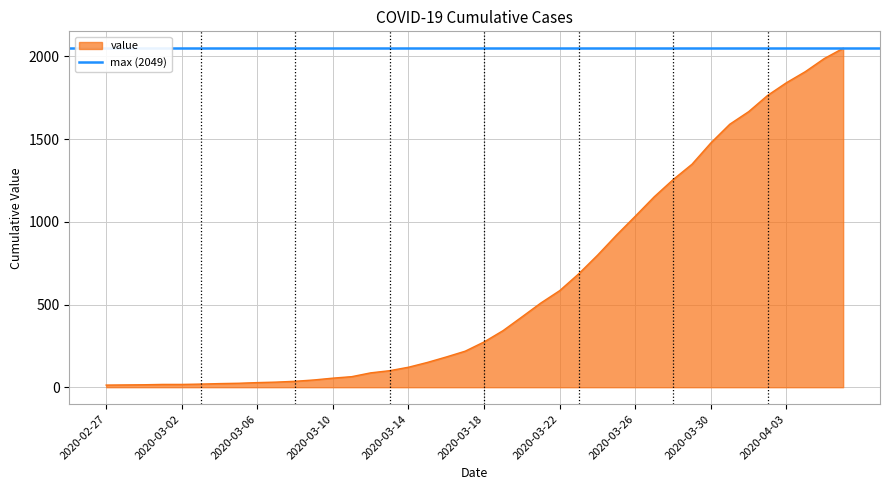

What is the minimum value shown in the chart?

13